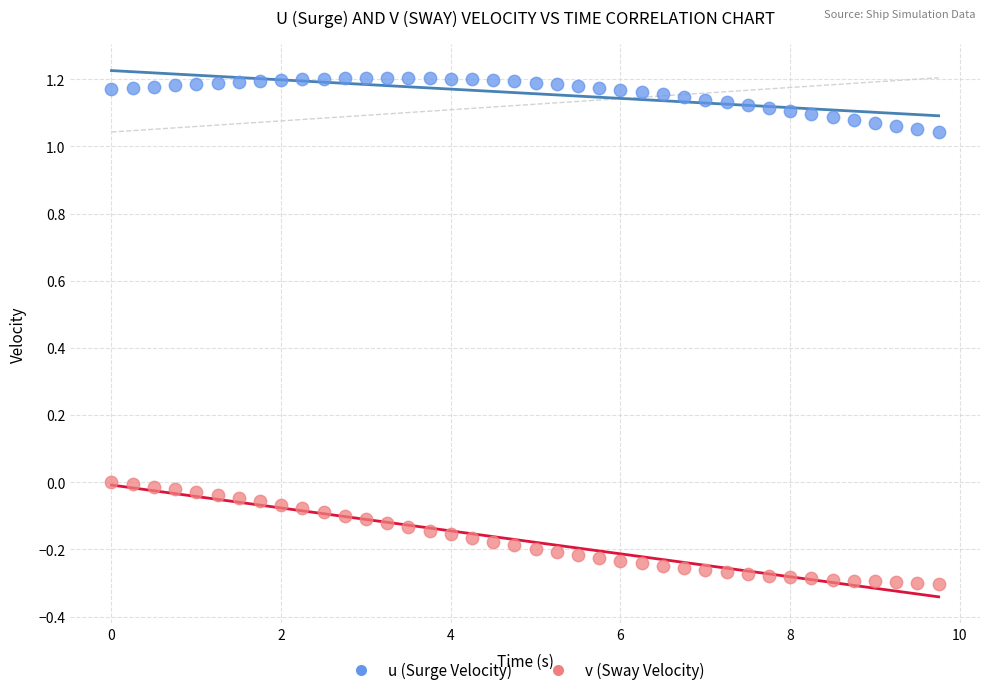

Which series contains the highest Y value?

u (Surge Velocity)